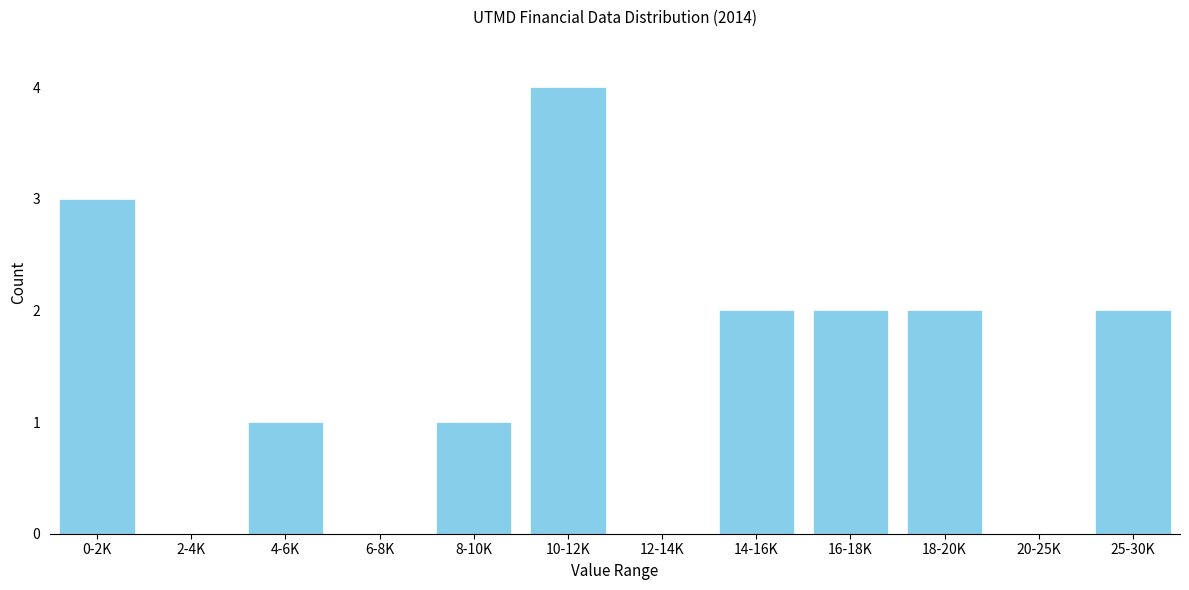

Reading left to right, list all the values displayed in this chart.

0-2K=3	2-4K=0	4-6K=1	6-8K=0	8-10K=1	10-12K=4	12-14K=0	14-16K=2	16-18K=2	18-20K=2	20-25K=0	25-30K=2